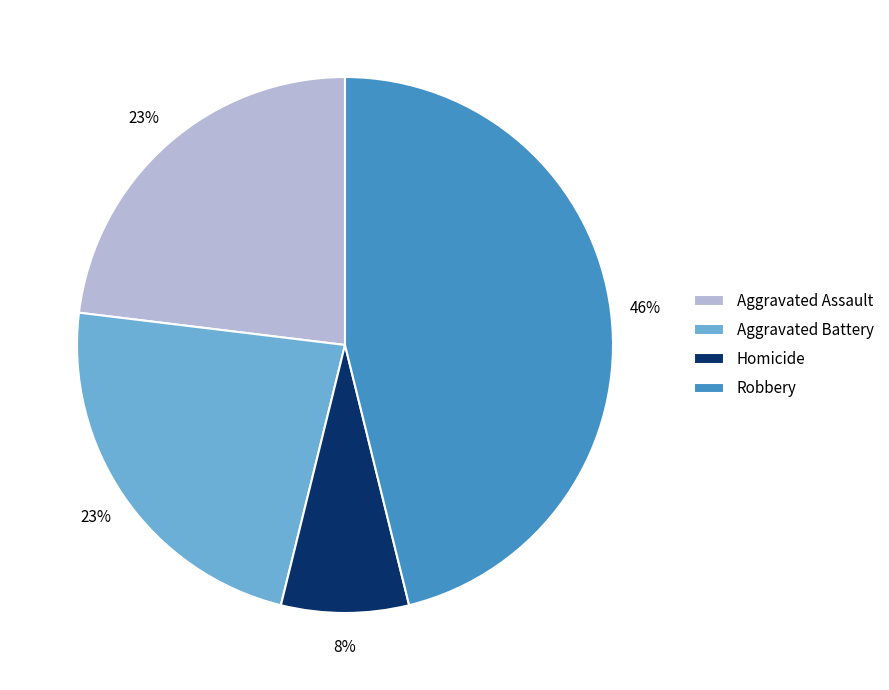

True or false: Robbery accounts for 46% of the total.

True